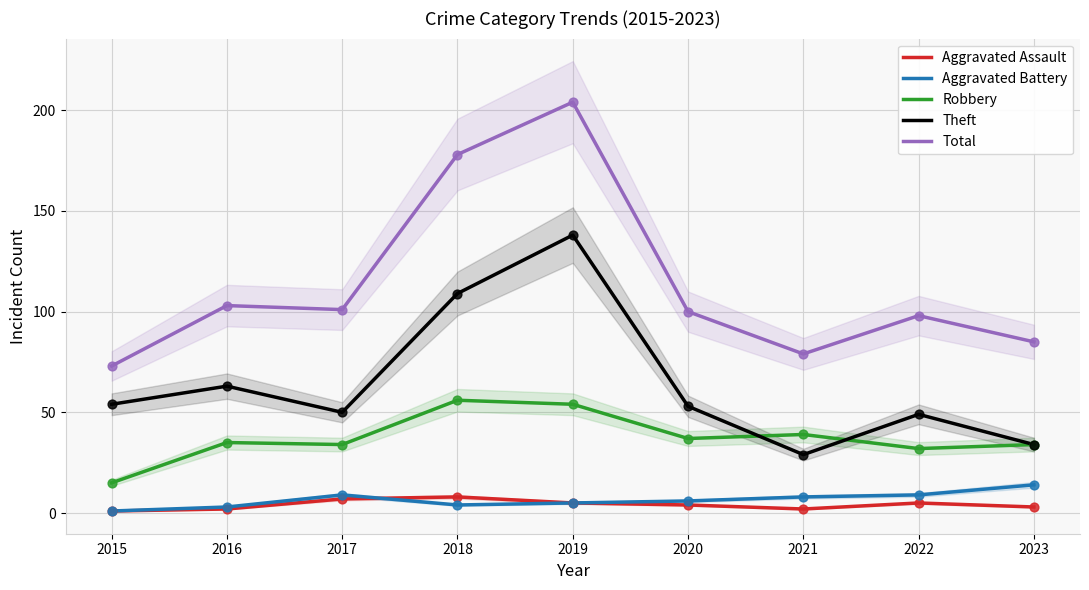

Is the value of Total at 2019 greater than the value of Aggravated Assault at 2016?

Yes